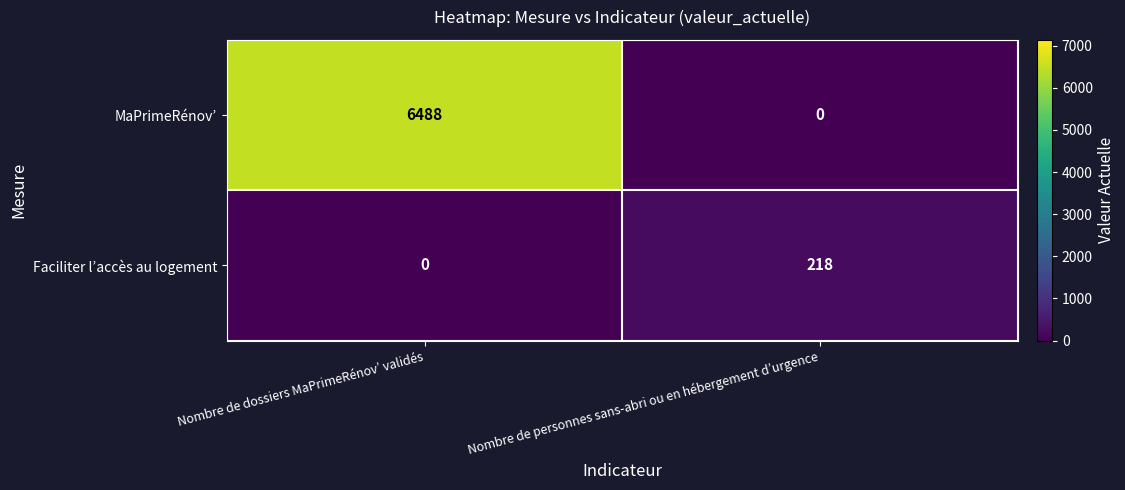

The MaPrimeRénov’ series shows -3247 at Nombre de personnes sans-abri ou en hébergement d’urgence. True or false?

False